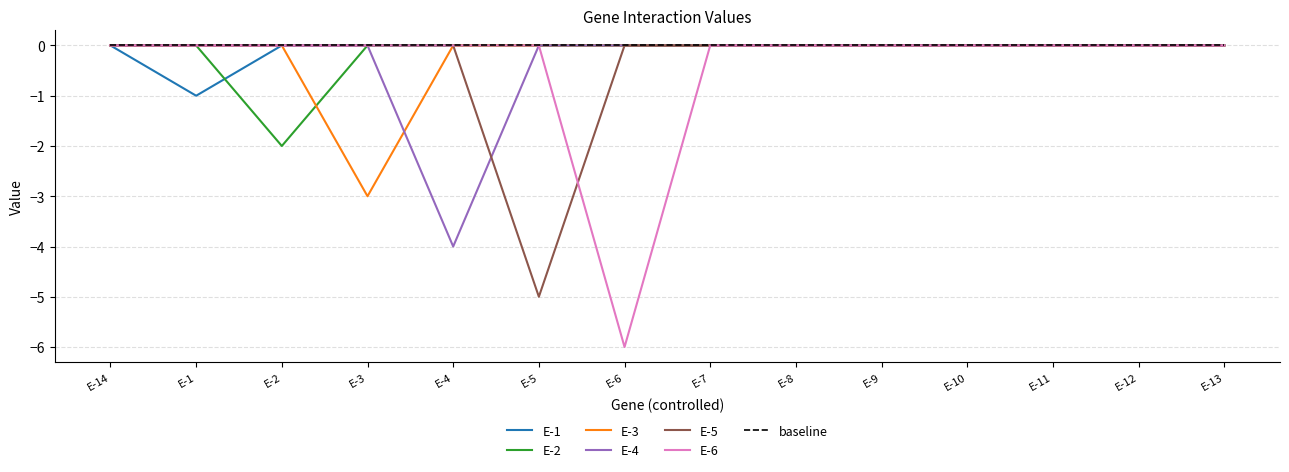

The E-6 series shows 3 at E-1. True or false?

False